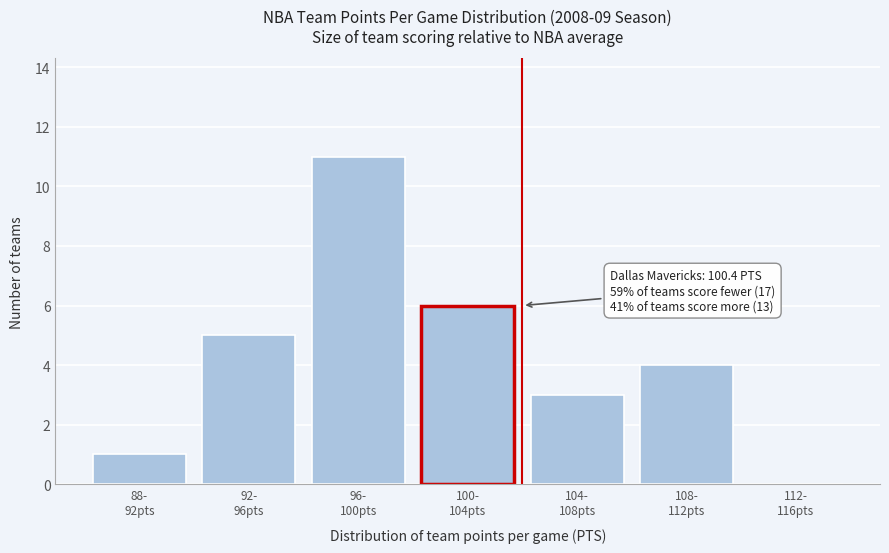

What is the sum of all values?

30